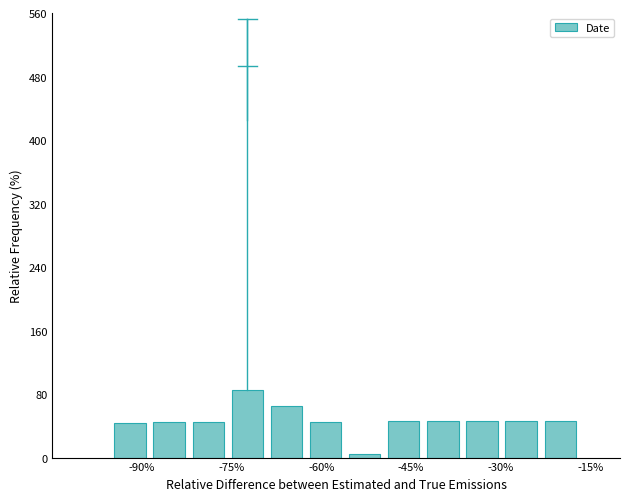

What is the maximum value shown in the chart?

85.0